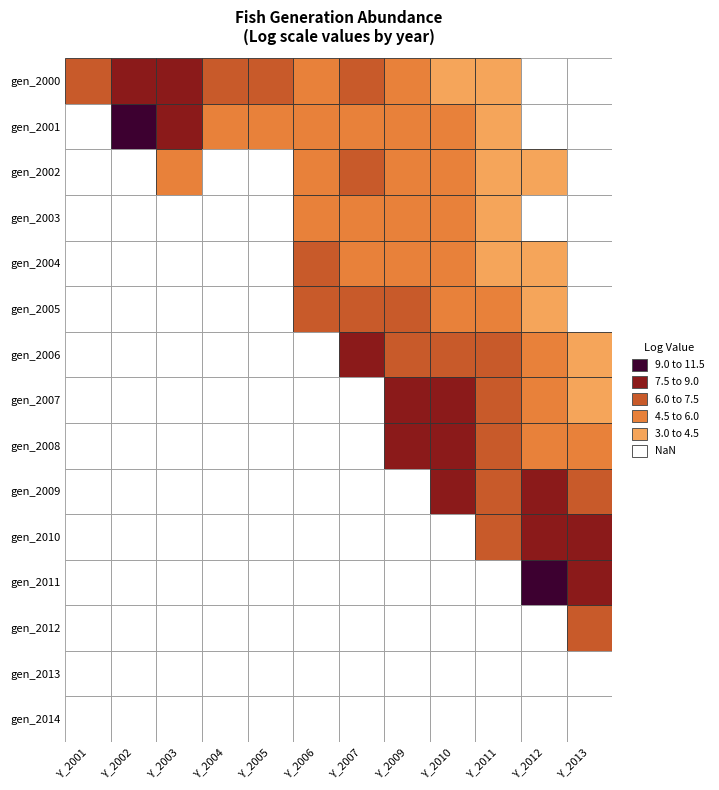

What is the greatest value displayed?

9.3